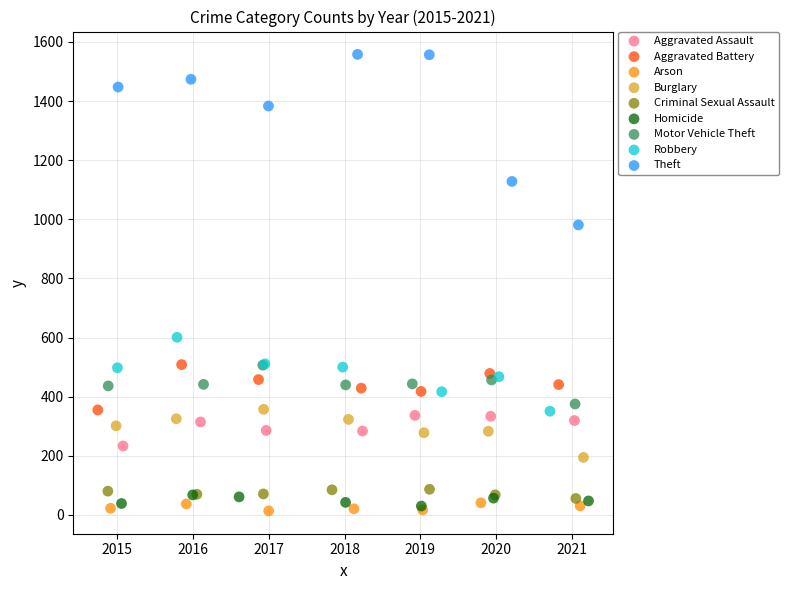

Which series has the largest Y range (max minus min)?

Theft